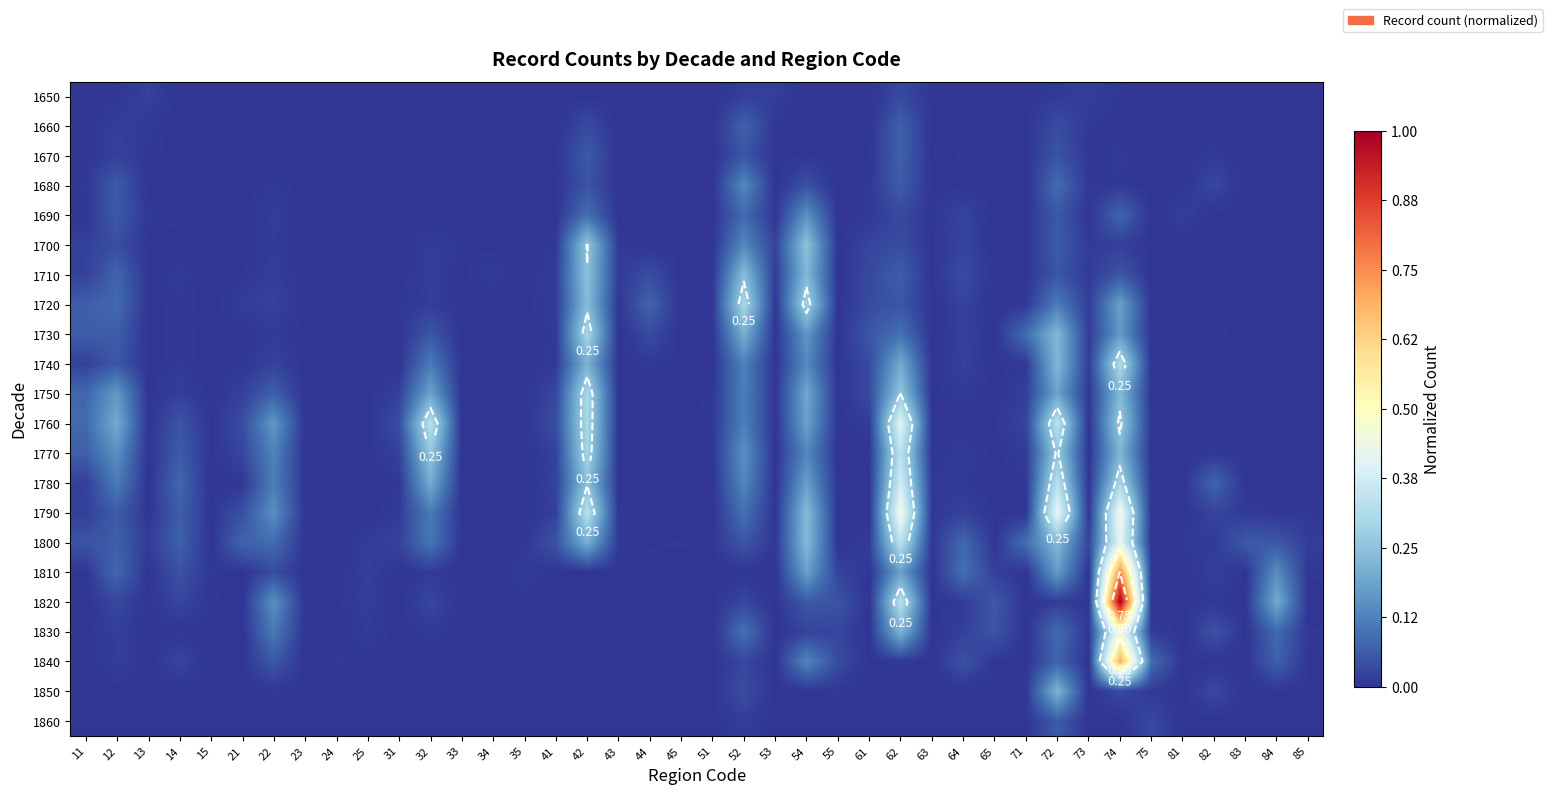

At how many categories does at least one series exceed 0?

40